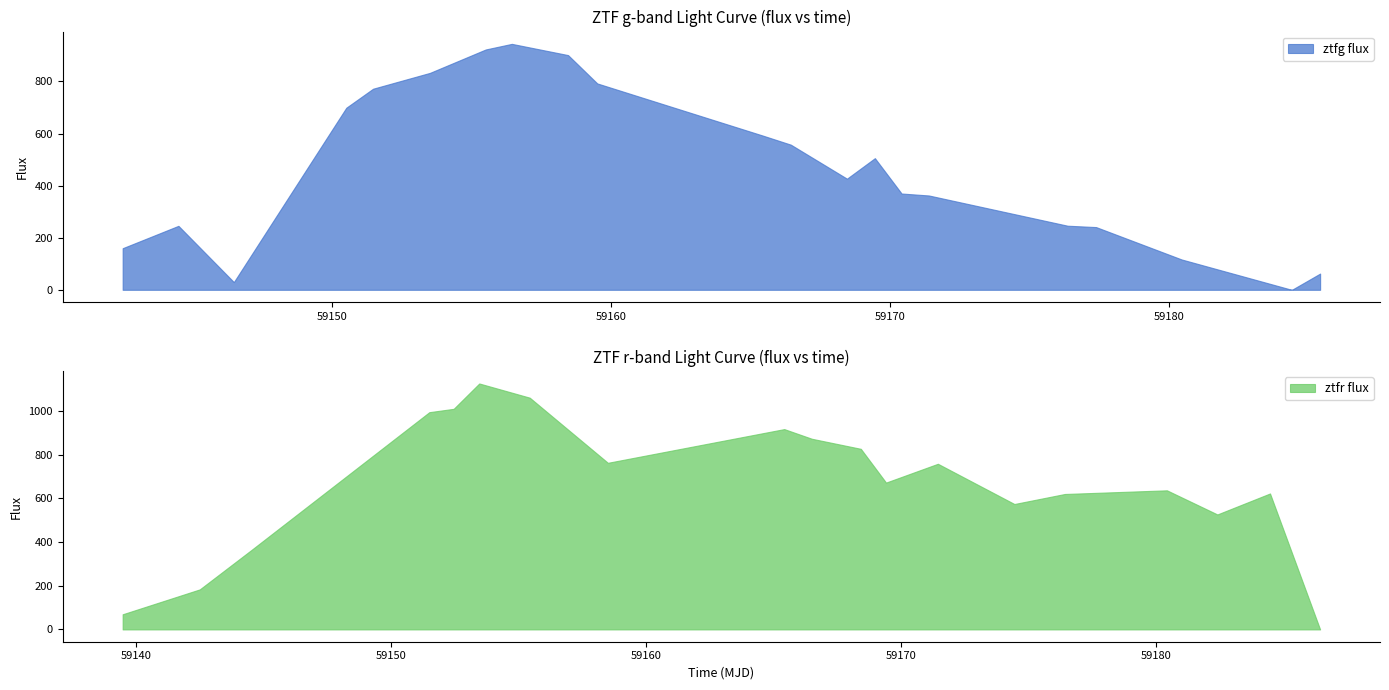

How many negative values does the ztfg flux series have?

1